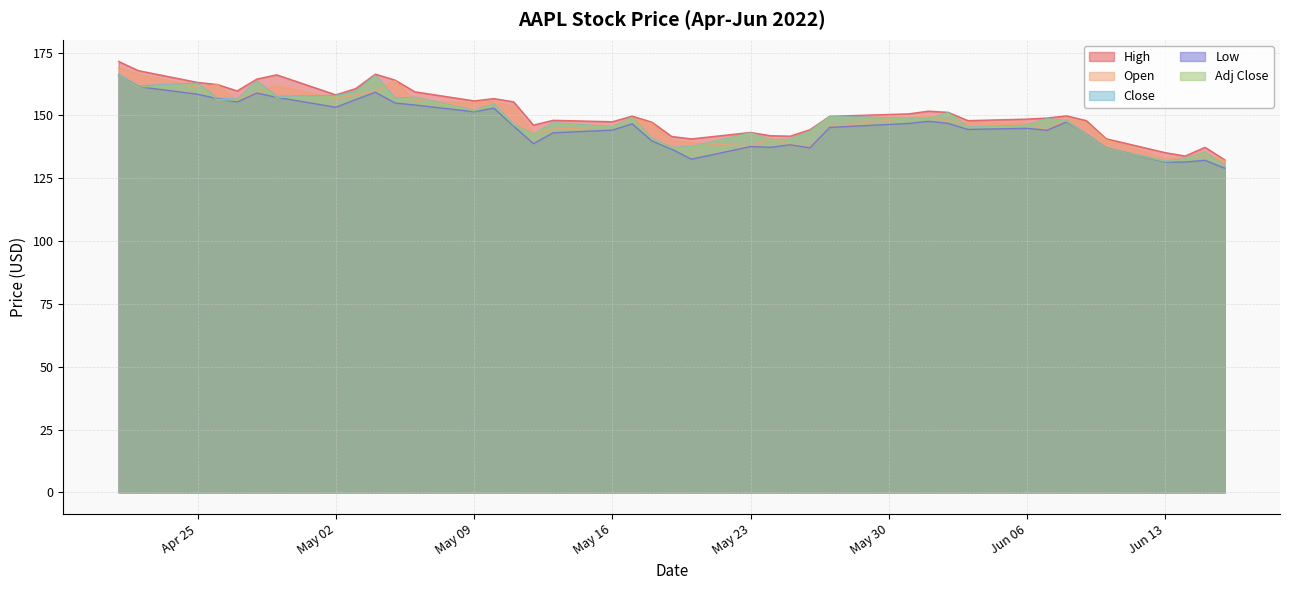

What is the minimum value shown in the chart?

129.0